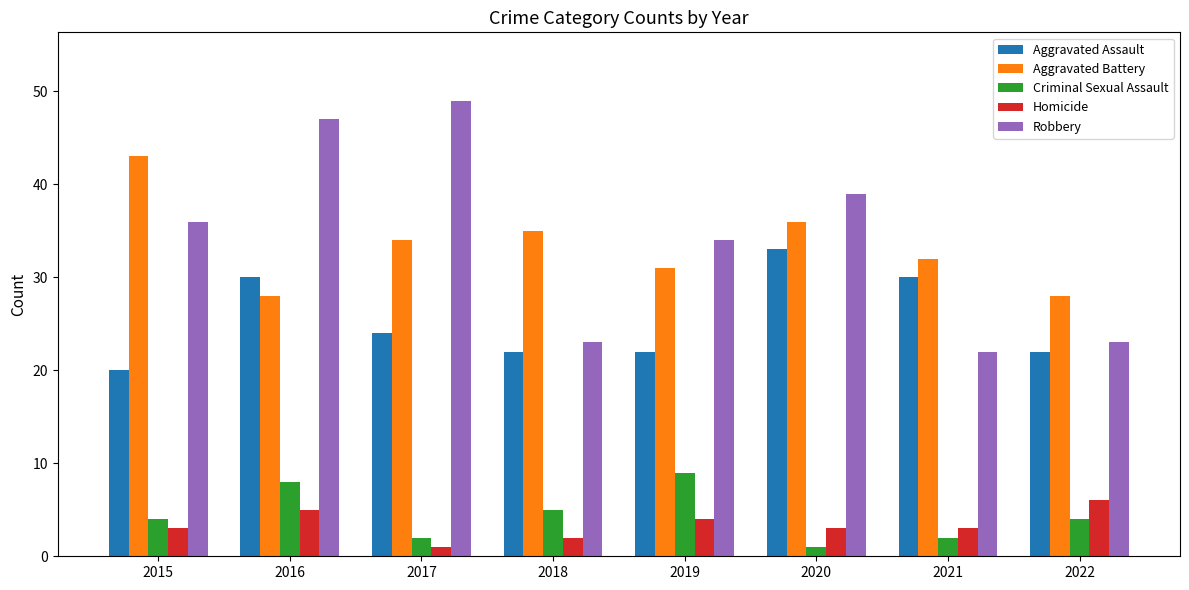

What is the average value of the Aggravated Assault series?

25